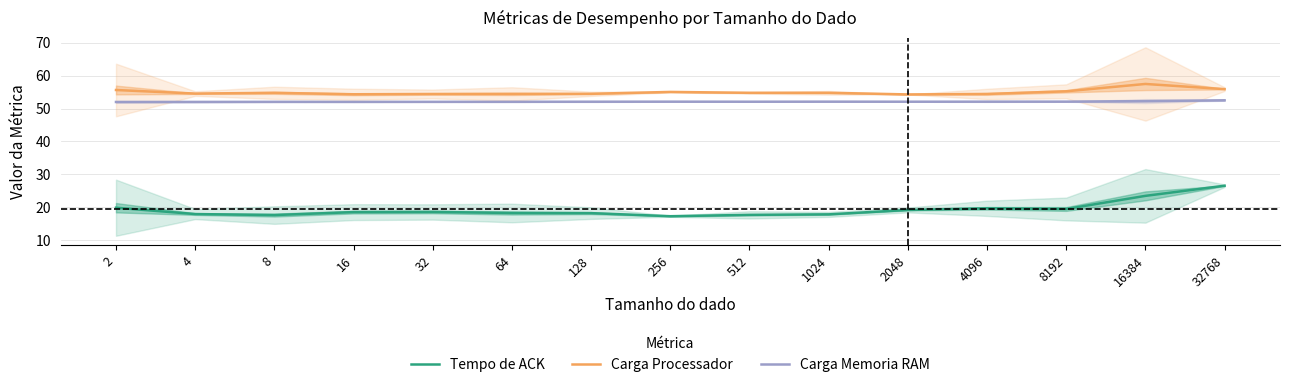

Which has a higher value, 64 or 2?

2